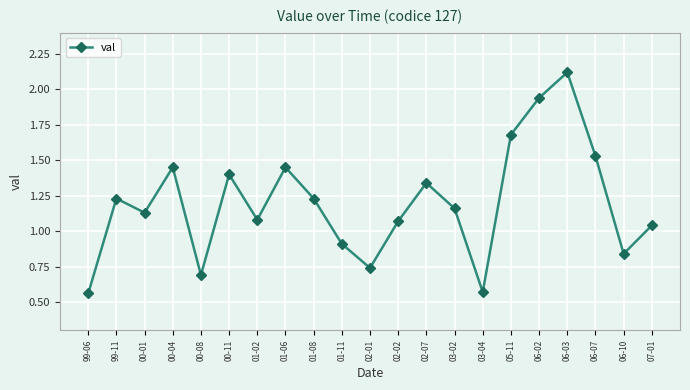

Does the chart display data point markers on the line(s)?

Yes